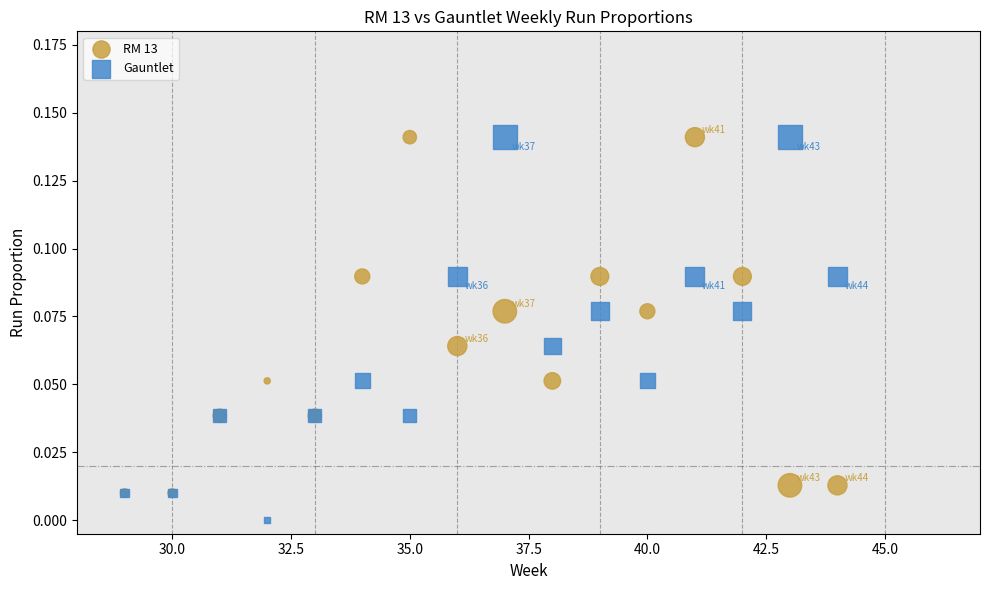

Which series has the widest spread of Y values?

Gauntlet